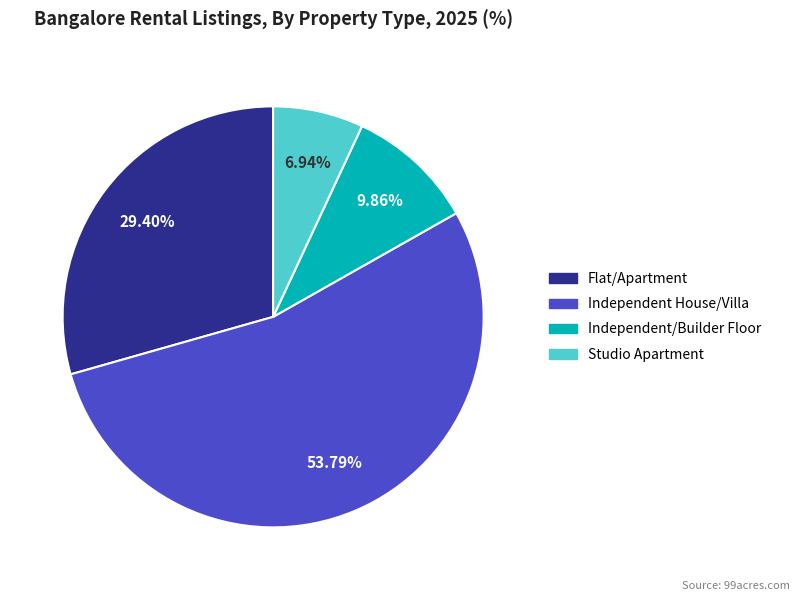

What is the majority slice?

Independent House/Villa